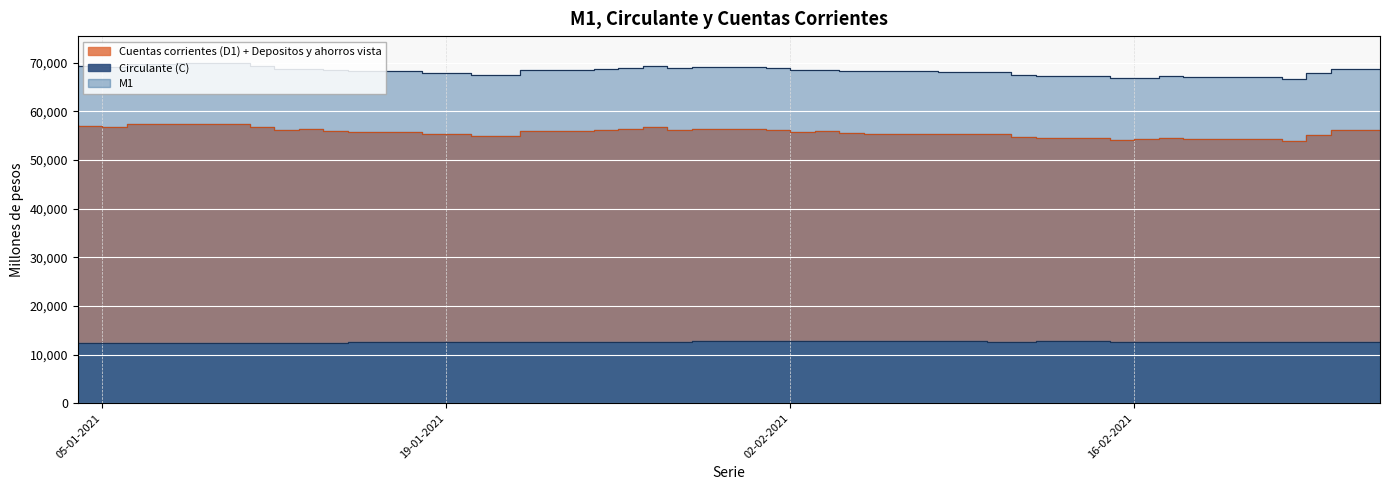

What is the greatest value displayed?

69838